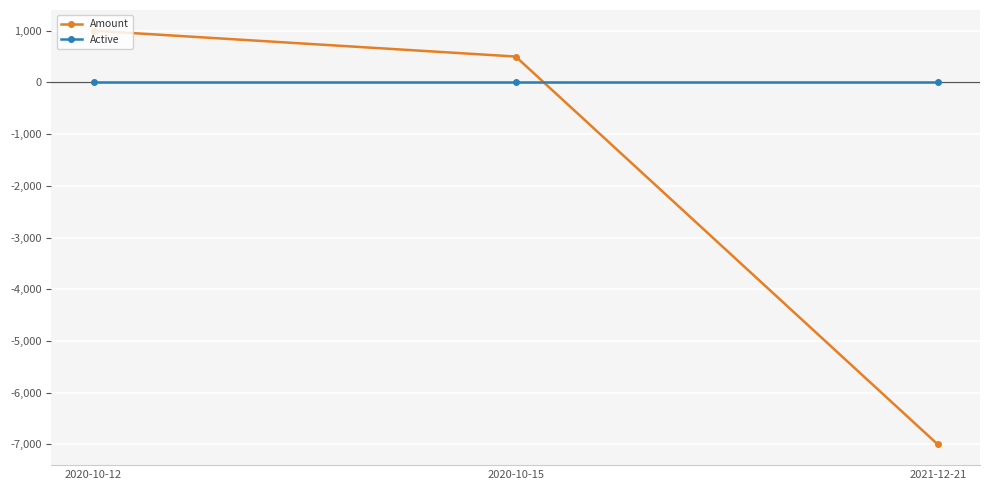

The value of Amount at 2020-10-12 is 1000. True or false?

True